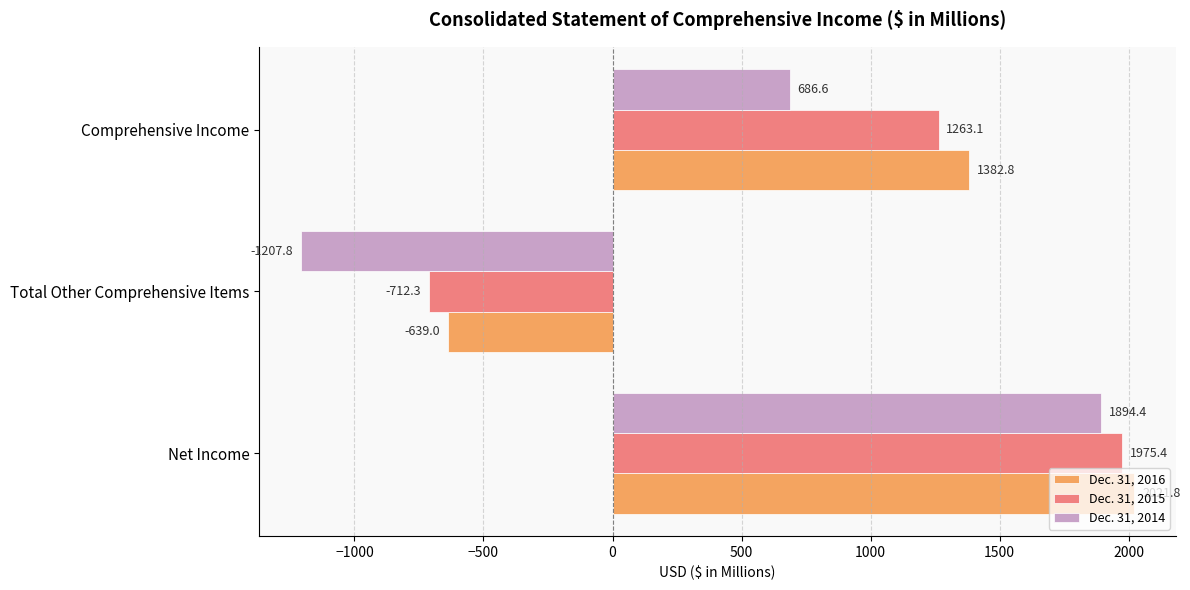

What is the difference between the maximum and second lowest values in the Dec. 31, 2015 series?

712.3